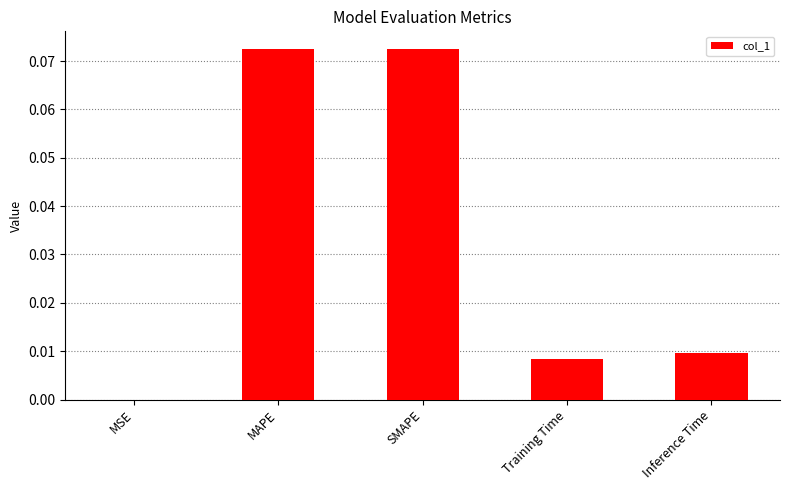

The value at Training Time is 0.0. True or false?

True